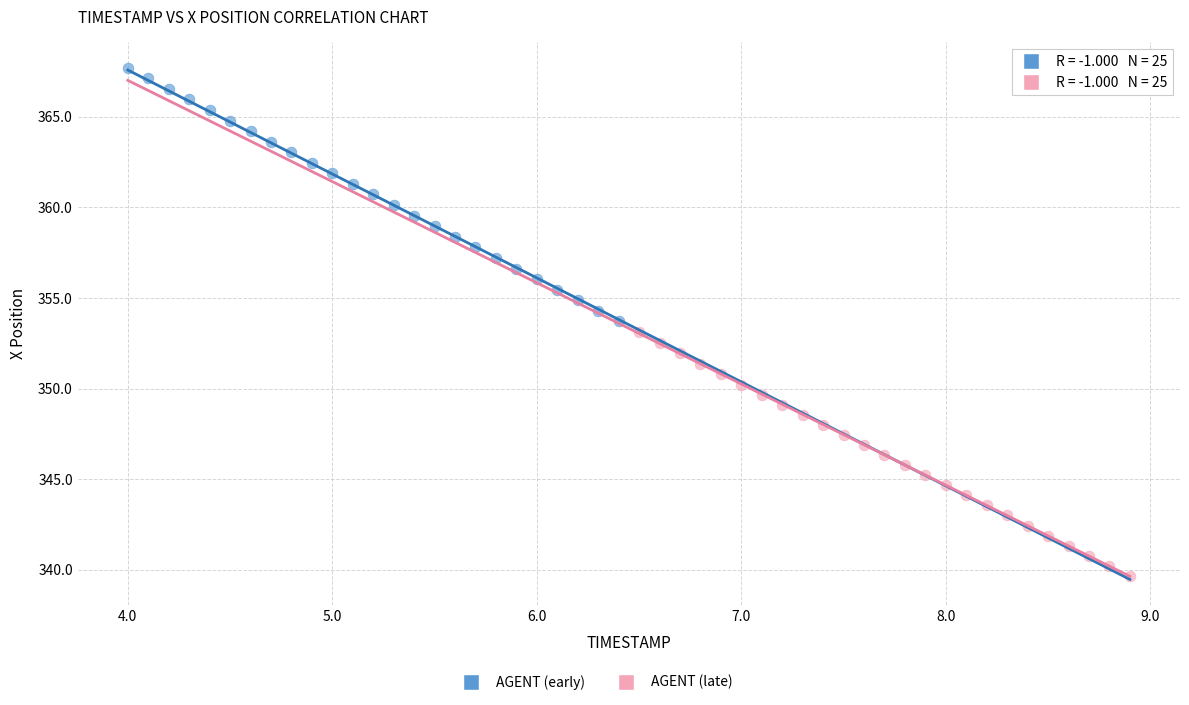

Which series has the largest Y range (max minus min)?

AGENT (early)